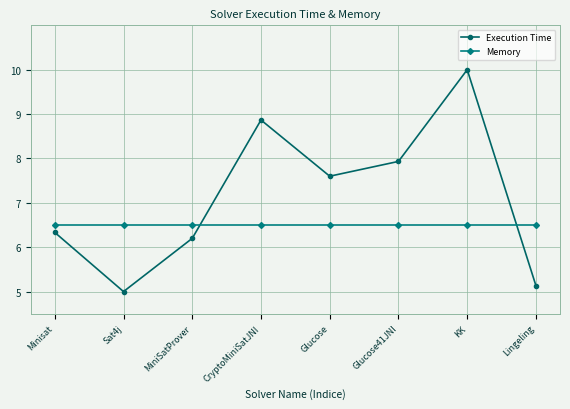

Which series changed the most between KK and Lingeling?

Execution Time